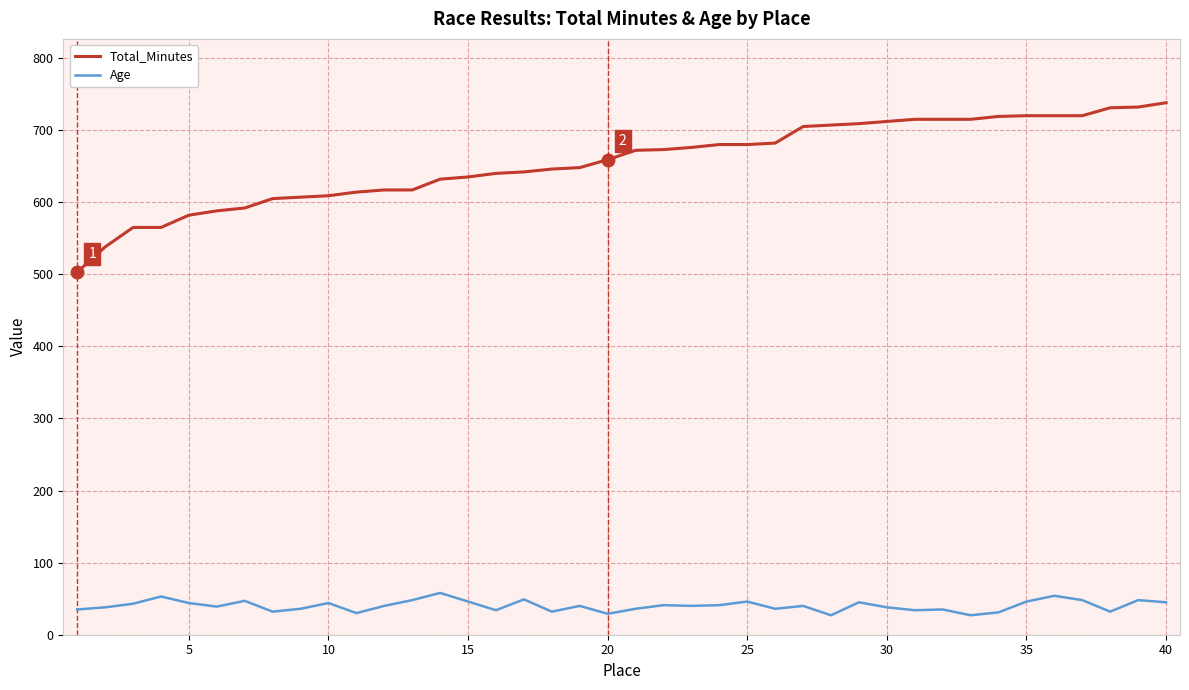

True or false: Total_Minutes and Age cross at least once.

False